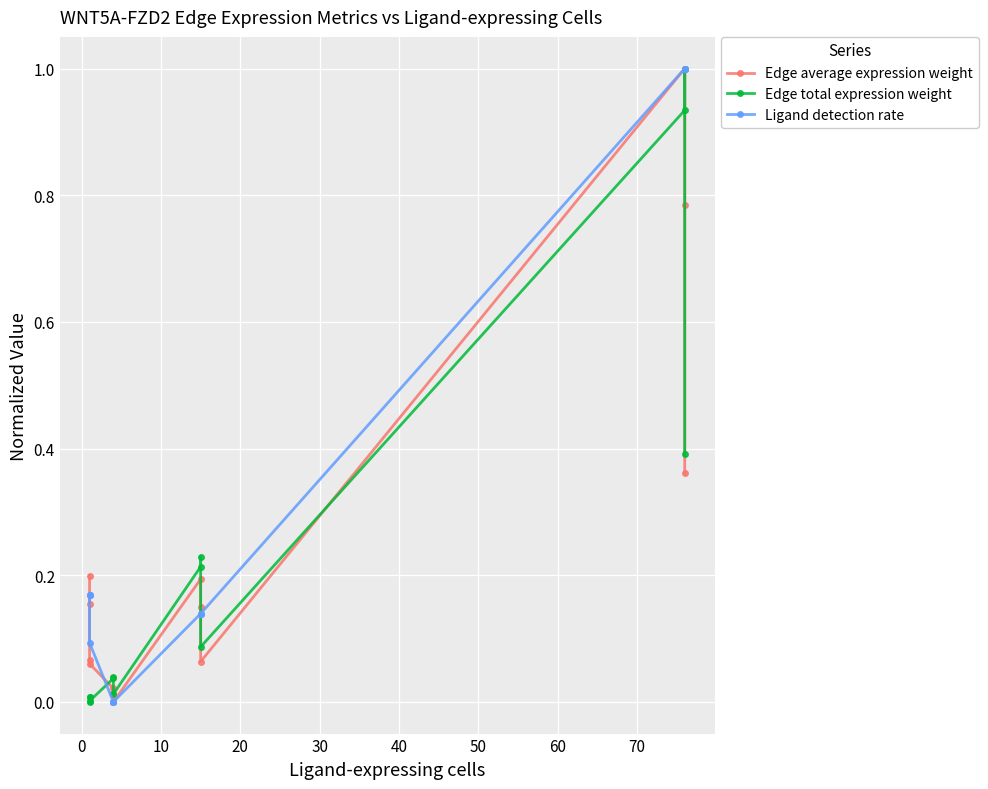

Which series ends up on top after the final intersection of Ligand detection rate and Edge total expression weight?

Ligand detection rate